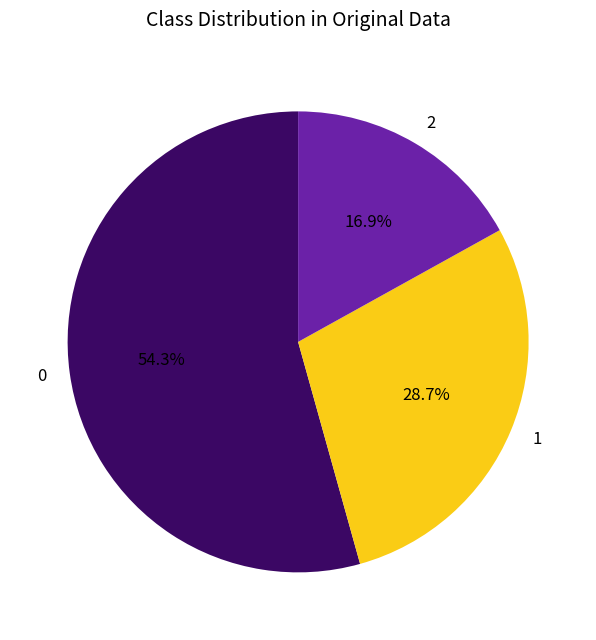

Rank the categories by value from lowest to highest.

2, 1, 0